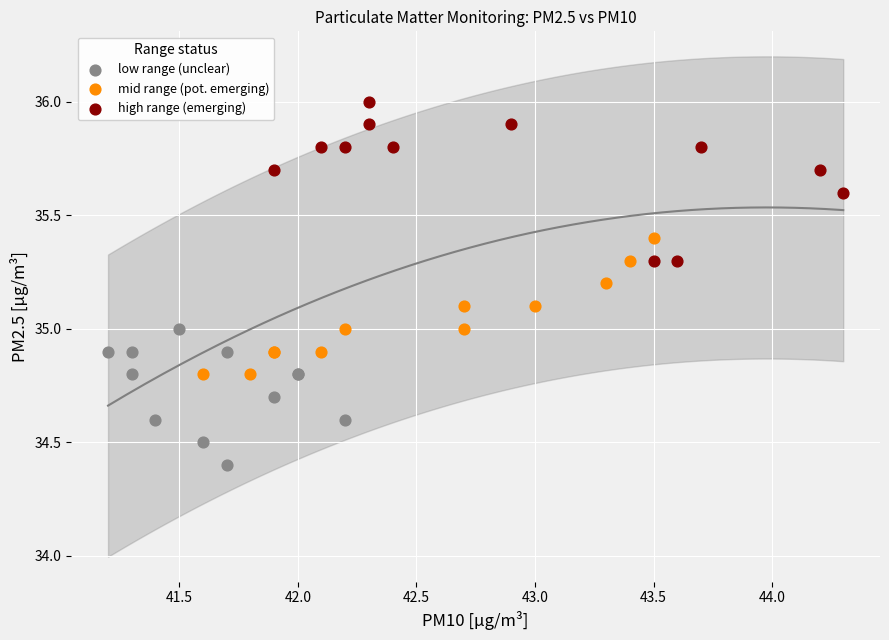

Which series contains the highest Y value?

high range (emerging)